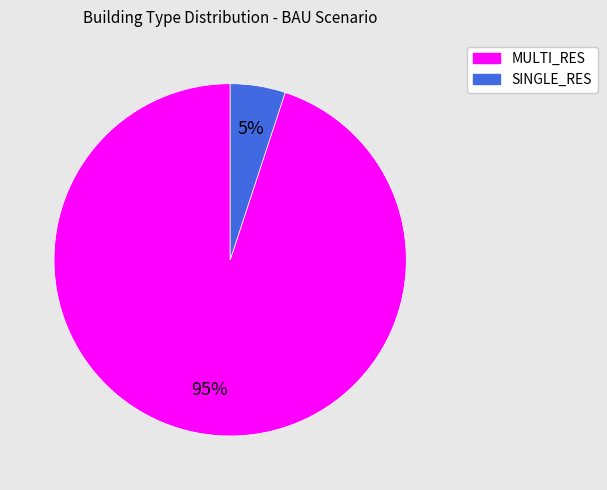

Rank the categories by value from lowest to highest.

SINGLE_RES, MULTI_RES